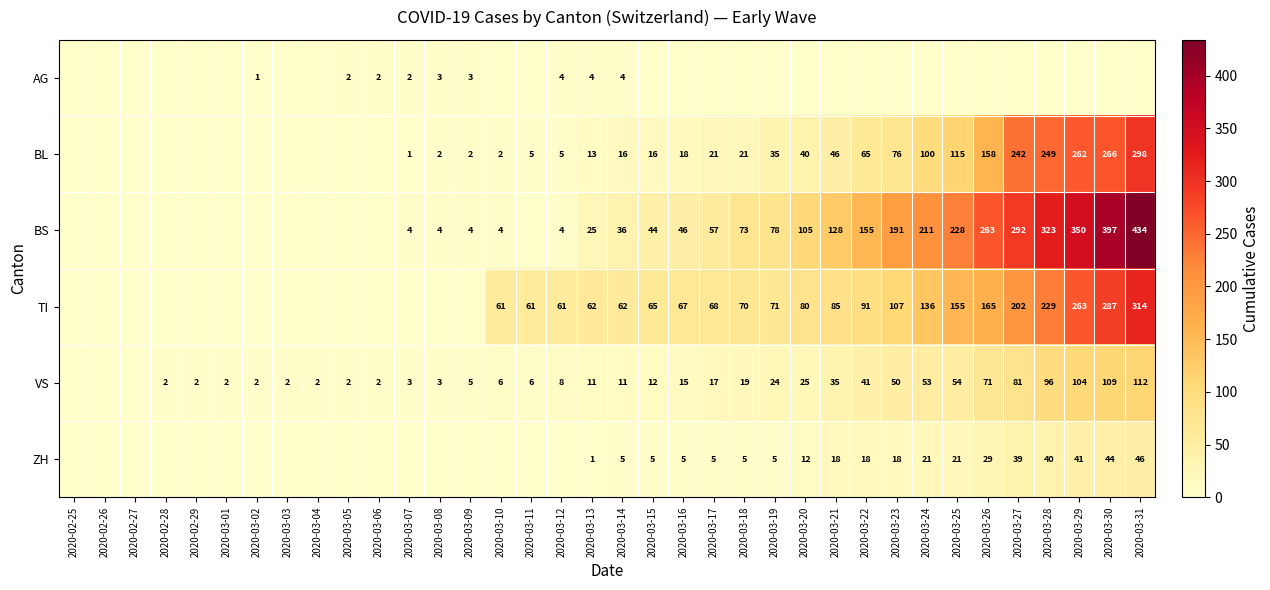

True or false: VS has a value of 62 at 2020-03-22.

False